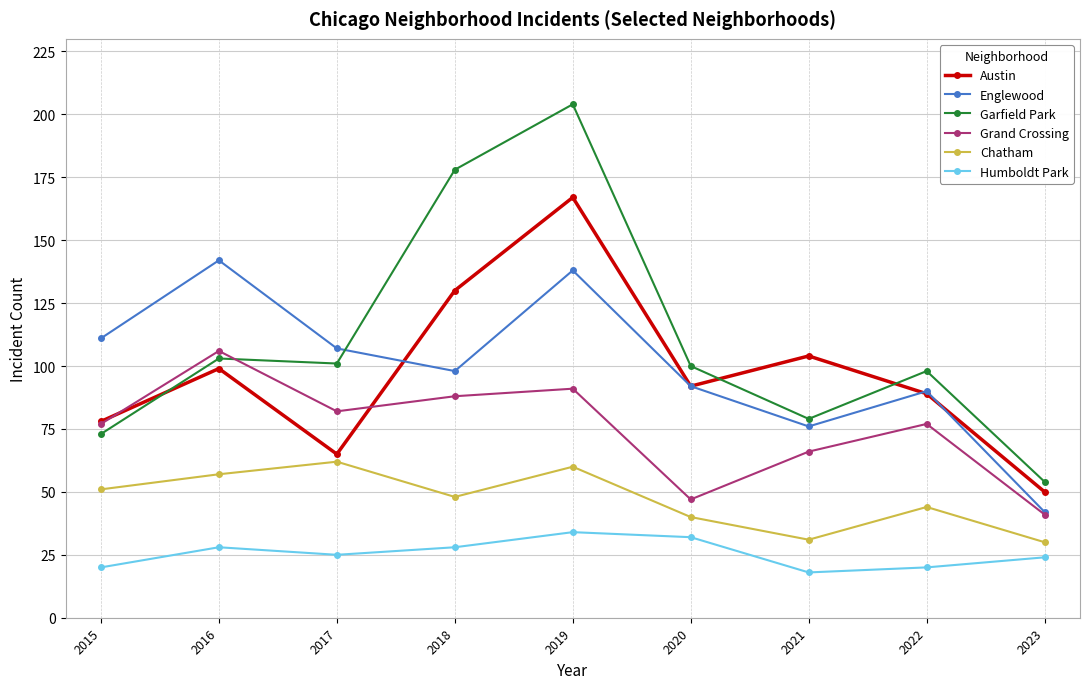

What is the total value across all series at 2019?

694